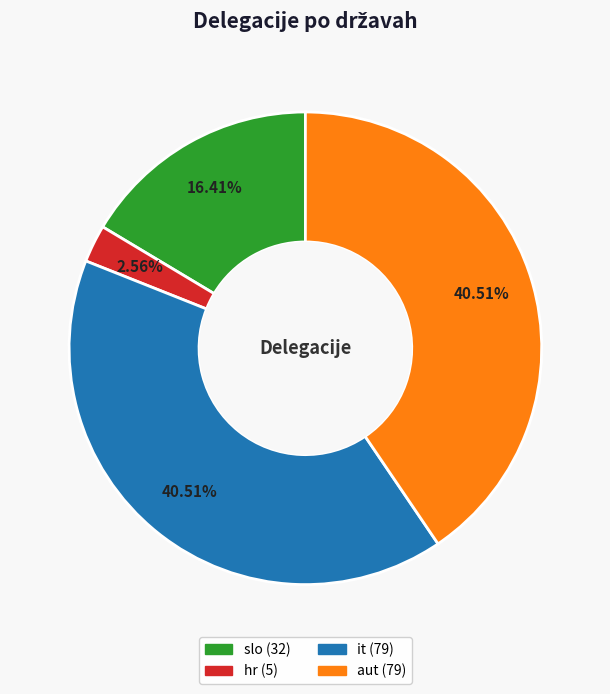

Approximately how many times larger is the value at it compared to slo?

2.5